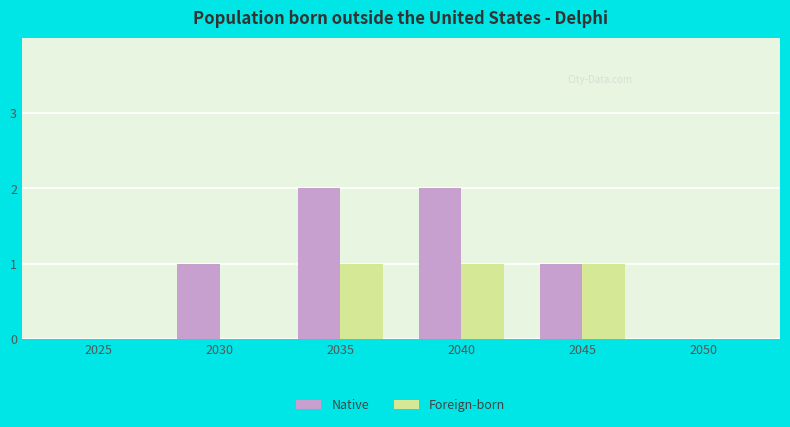

Between 2040 and 2050, which series saw the biggest shift?

Native